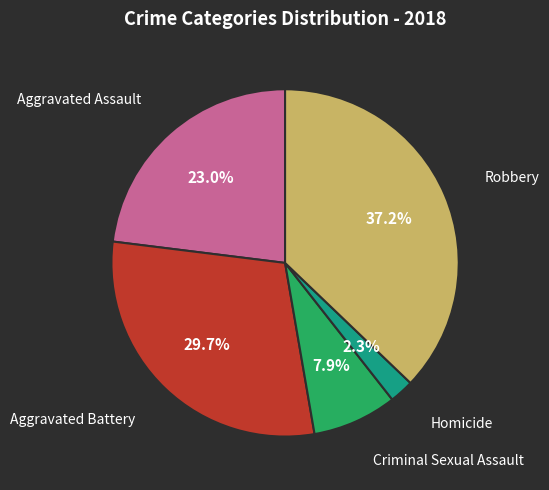

How many segments does this pie chart have?

5